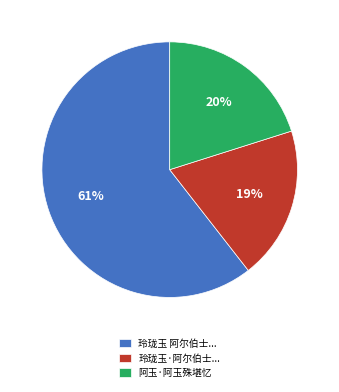

Which slice is the smallest?

玲珑玉·阿尔伯士...